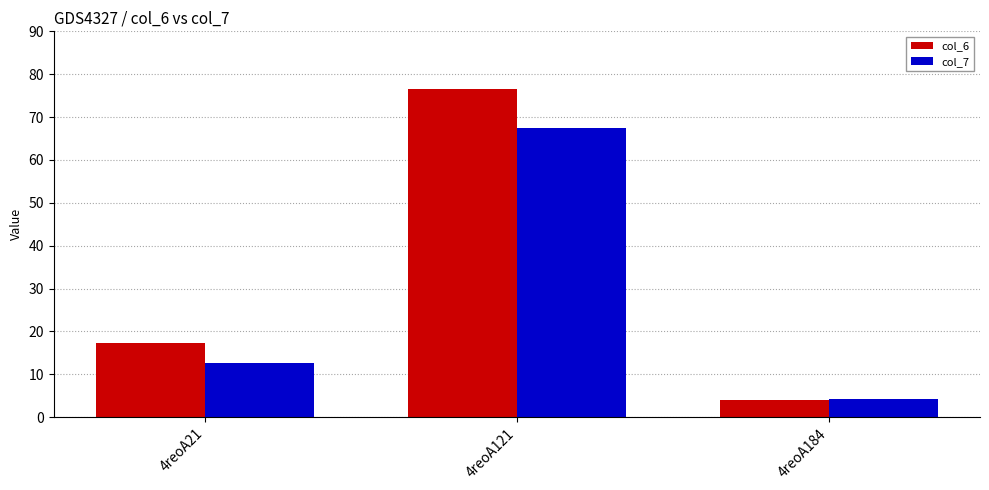

What is the sum of all col_7 values?

84.3